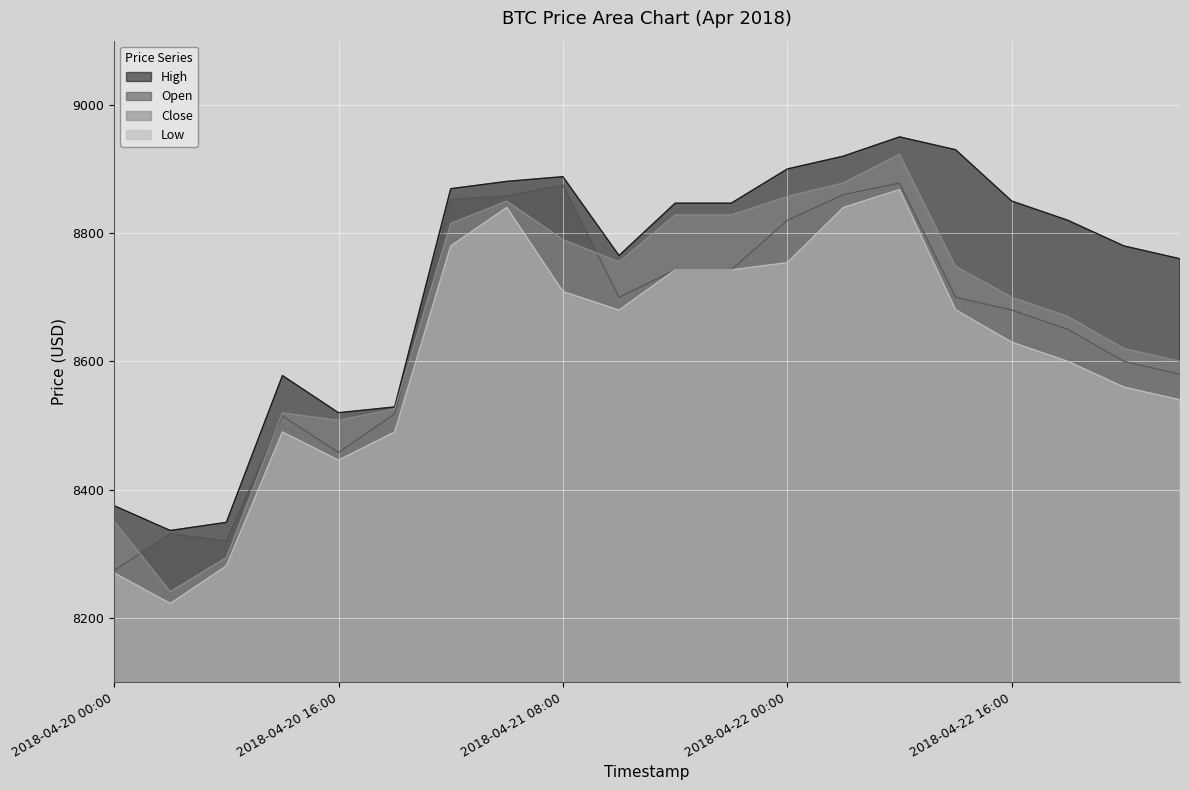

What is the value of the Close point at the 18th from the left?

8670.0